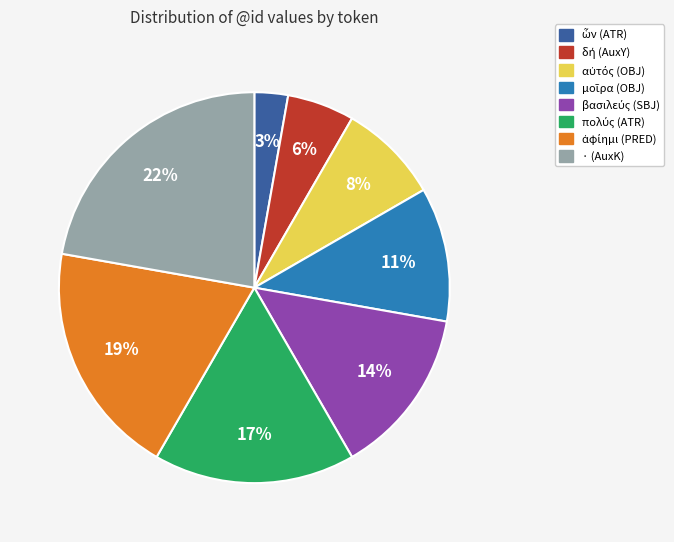

Is there any slice that represents more than half of the pie?

No